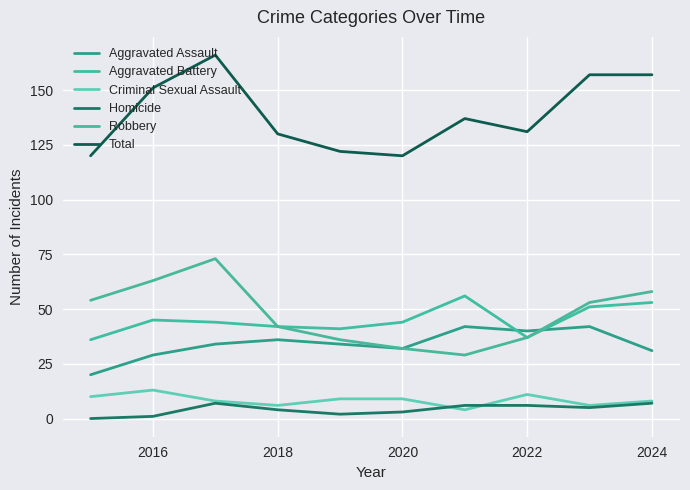

Reading left to right, list all the values displayed in this chart.

Aggravated Assault: 20	29	34	36	34	32	42	40	42	31
Aggravated Battery: 36	45	44	42	41	44	56	37	51	53
Criminal Sexual Assault: 10	13	8	6	9	9	4	11	6	8
Homicide: 0	1	7	4	2	3	6	6	5	7
Robbery: 54	63	73	42	36	32	29	37	53	58
Total: 120	151	166	130	122	120	137	131	157	157